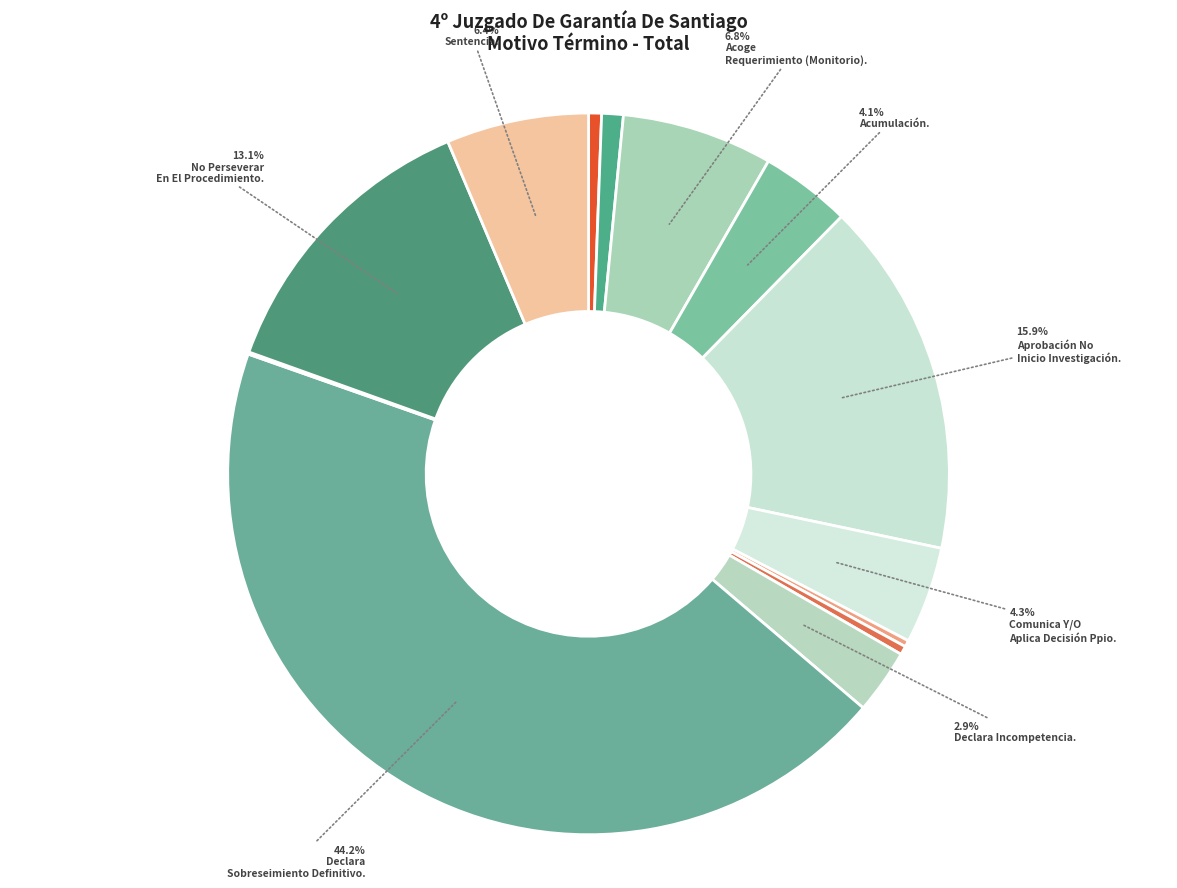

Count the number of slices in the pie.

13